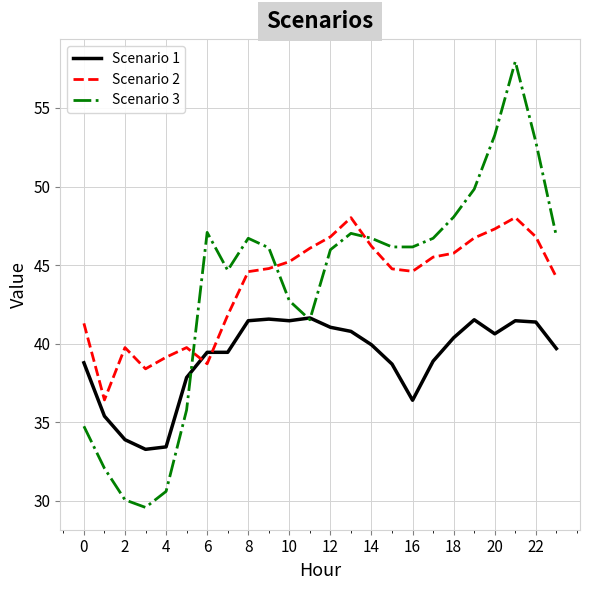

How many times do Scenario 2 and Scenario 3 cross each other?

3